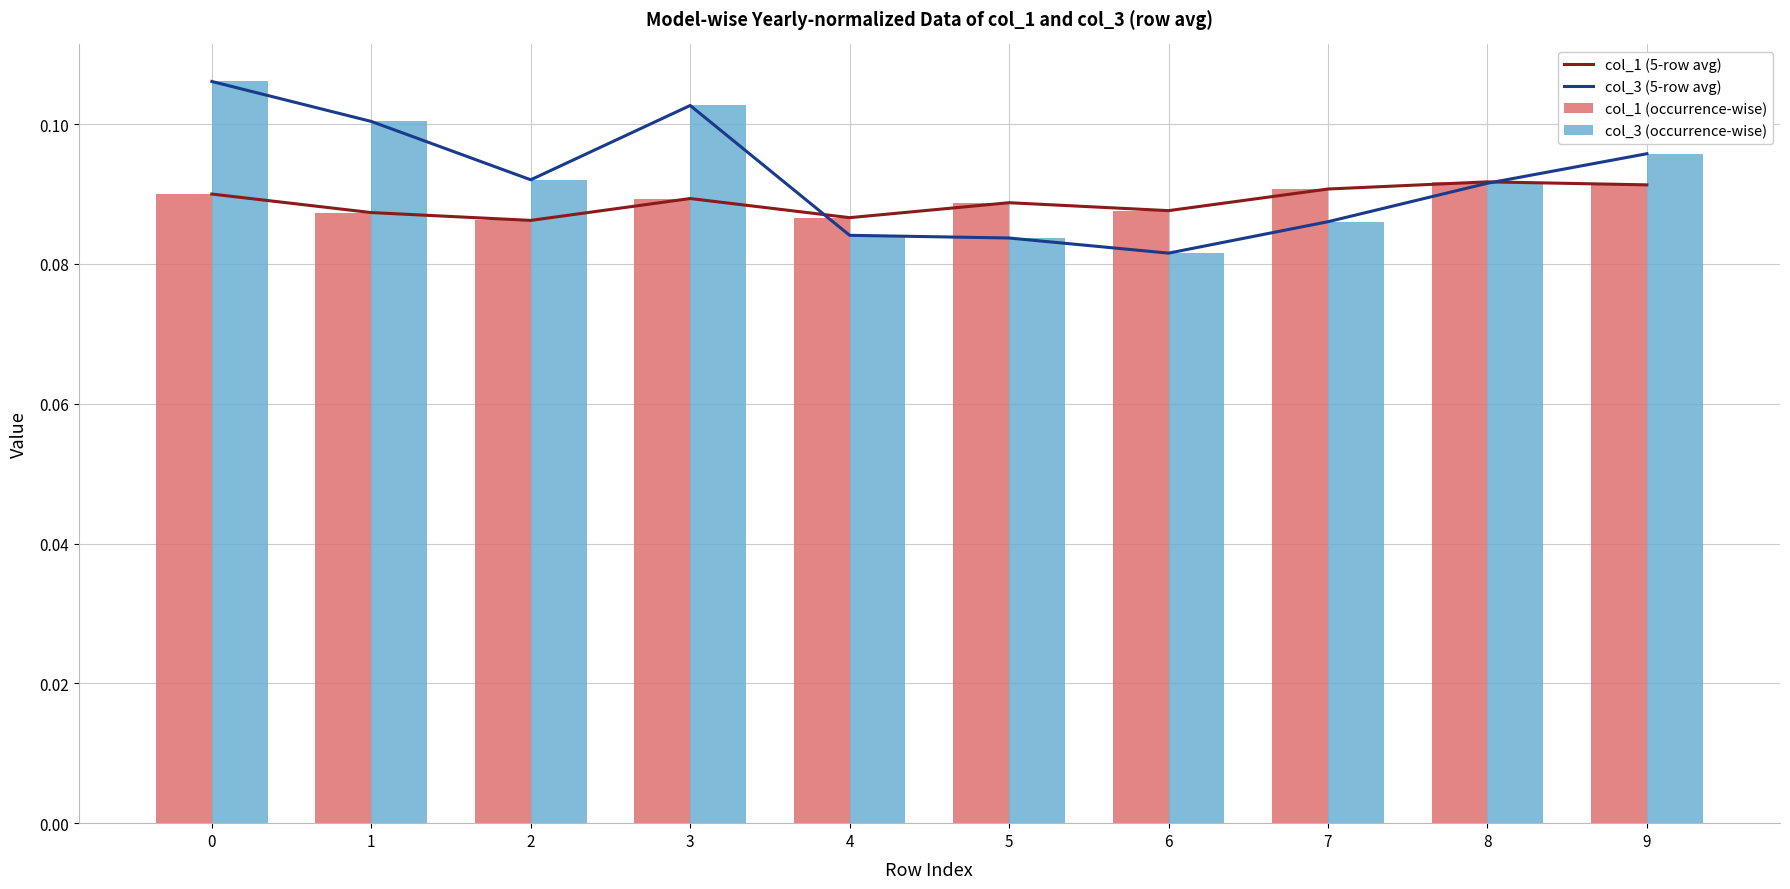

Which category has the lowest value in the col_3 (5-row avg) series?

6